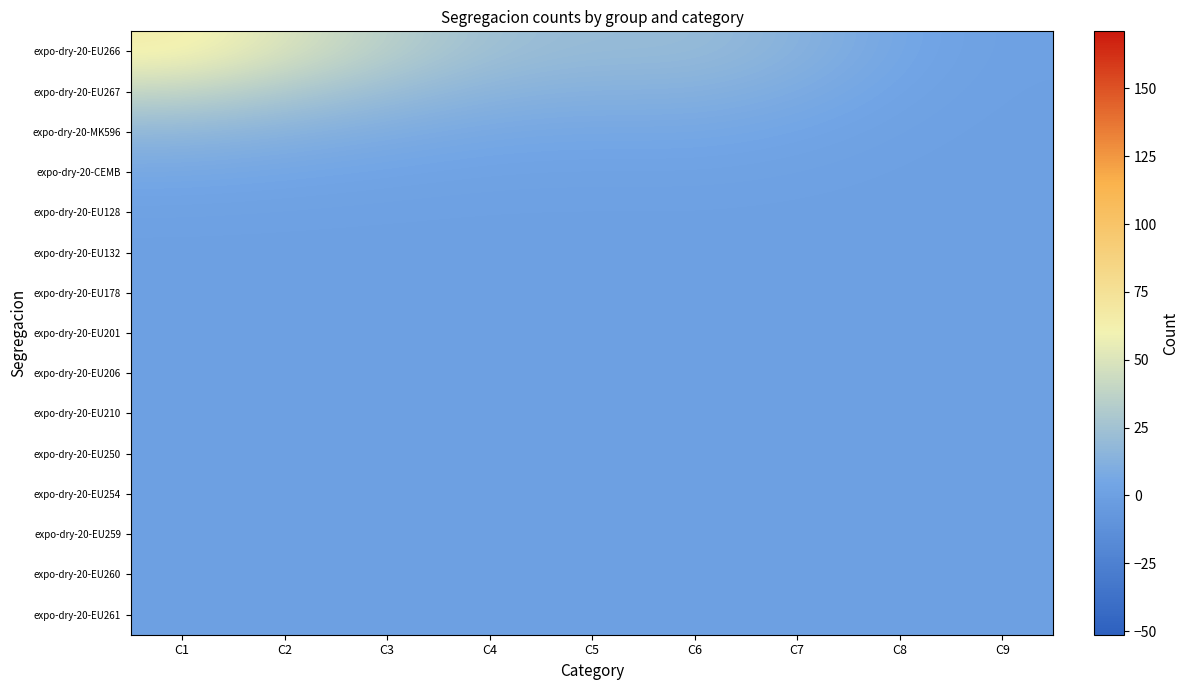

Which category has the lowest value across all series?

C1